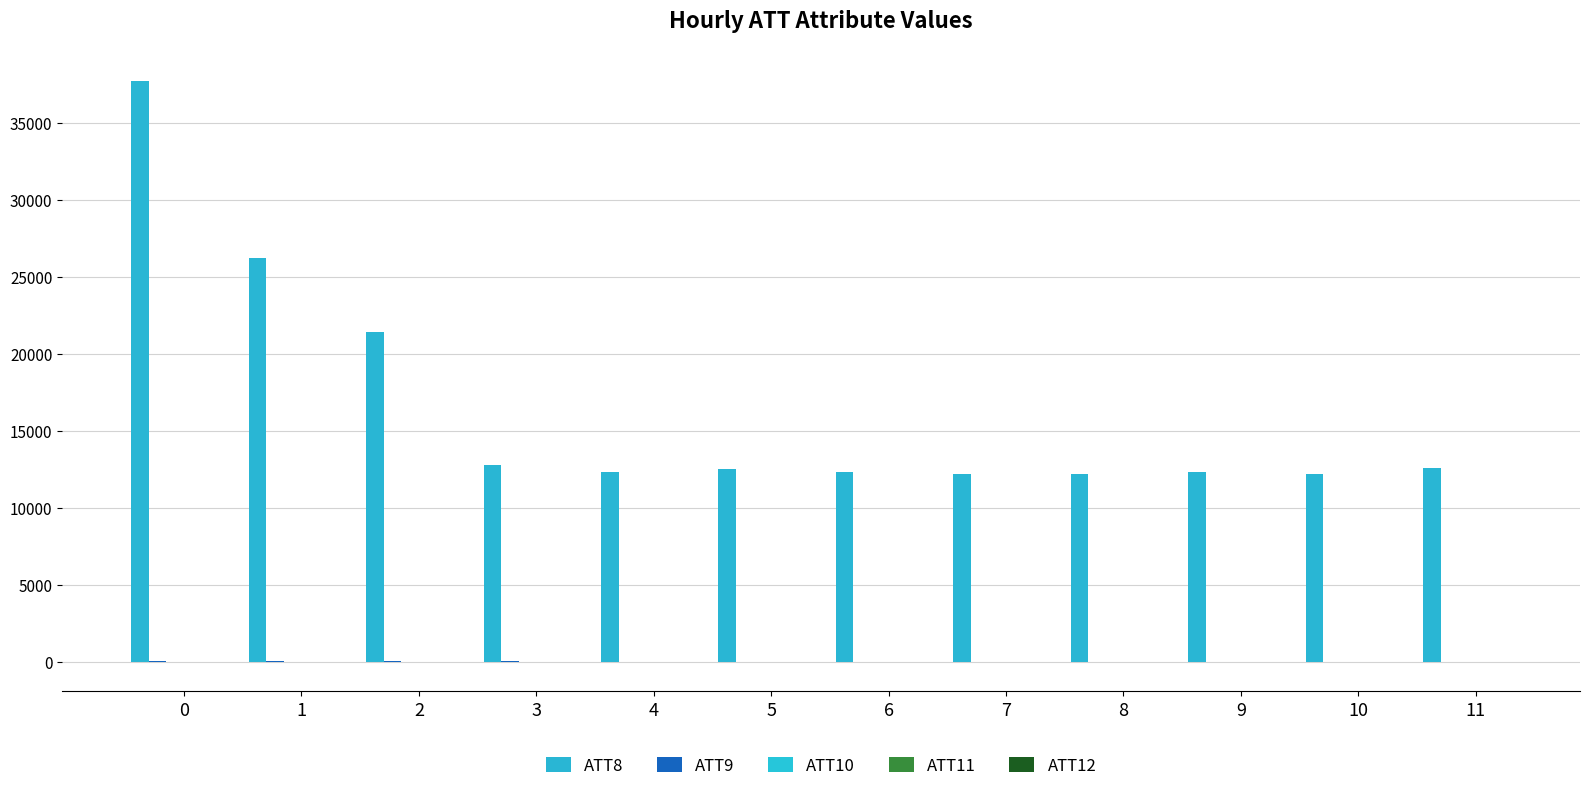

Reading left to right, transcribe all the data shown in this chart.

ATT8: 37700.0	26200.0	21400.0	12800.0	12300.0	12500.0	12300.0	12200.0	12200.0	12300.0	12200.0	12600.0
ATT9: 24.9	28.2	30.0	27.9	-10.0	-10.0	-10.0	-10.0	-10.0	-10.0	-10.0	-10.0
ATT10: 20.8	18.5	21.5	19.6	-5.9	-10.0	-10.0	-10.0	-10.0	-10.0	-10.0	-10.0
ATT11: 18.4	16.6	21.5	19.6	2.4	-10.0	-10.0	-10.0	-10.0	-10.0	-10.0	-10.0
ATT12: 7.5	6.2	6.4	6.4	6.9	7.6	4.9	4.4	4.5	3.3	2.4	1.8